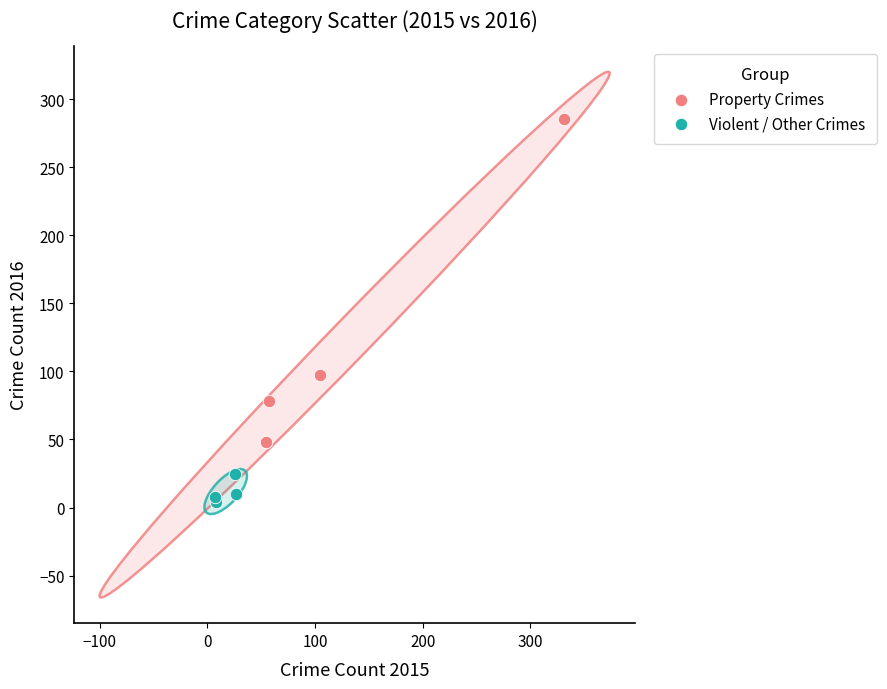

Which series reaches the minimum Y coordinate?

Violent / Other Crimes